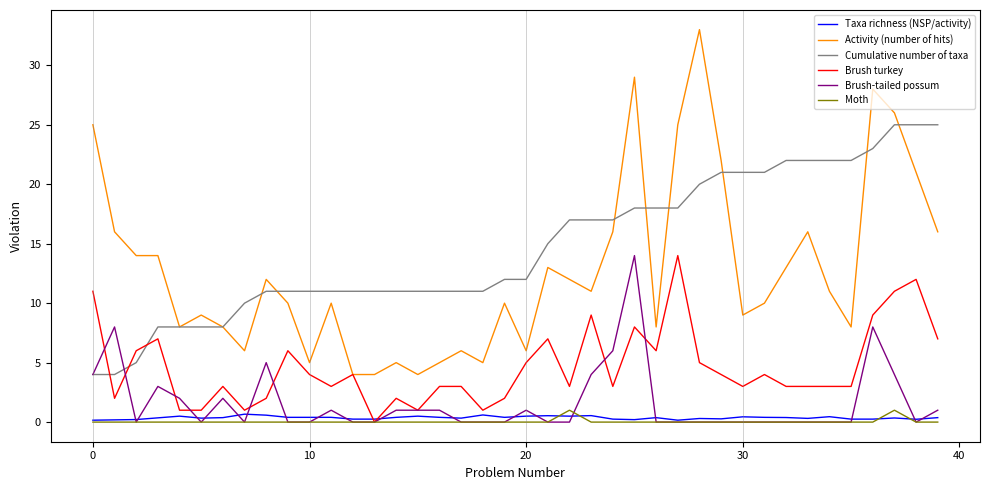

True or false: Moth and Activity (number of hits) cross at least once.

False